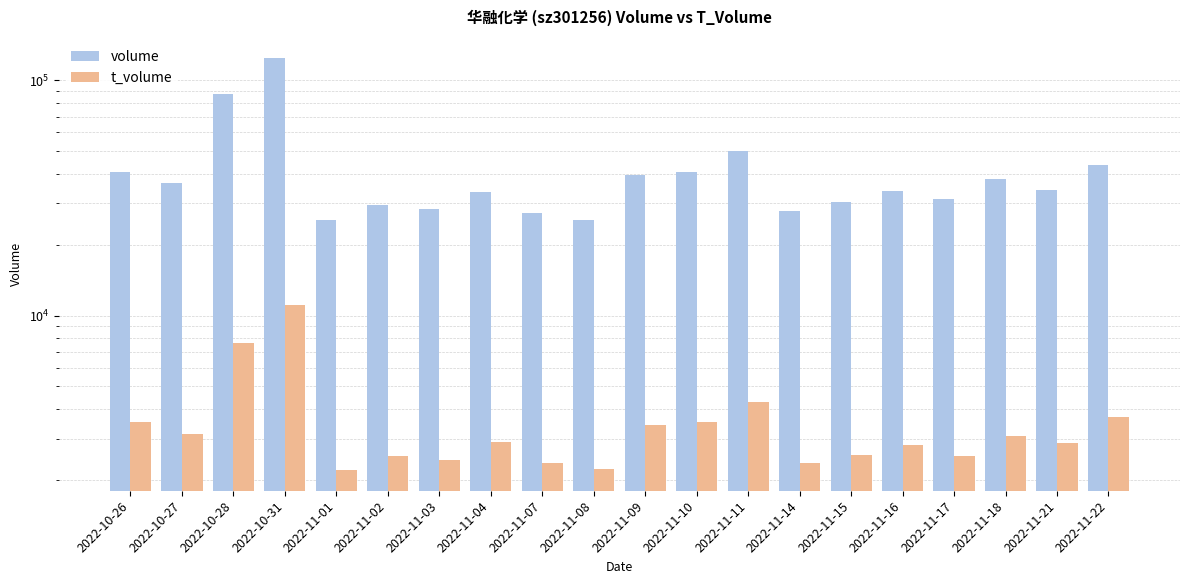

How many data points does each series have?

20